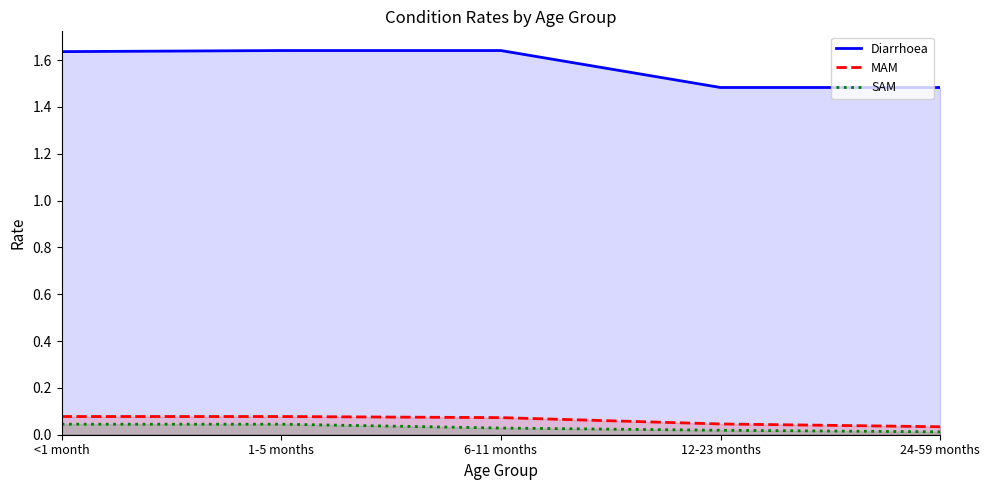

How many Diarrhoea values are between 1 and 2?

5